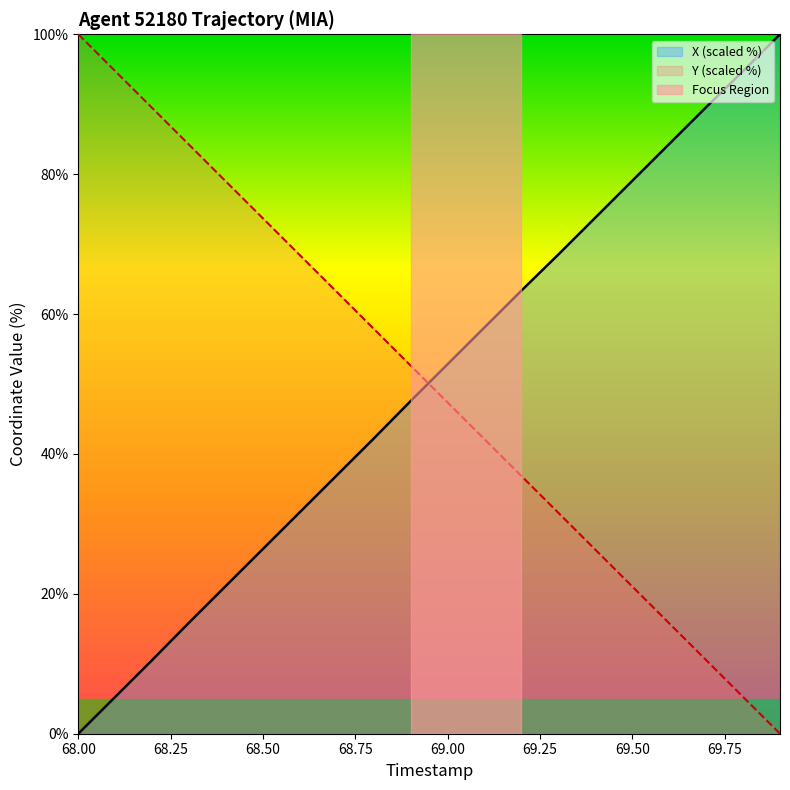

At which category is the sum across all series the highest?

69.1